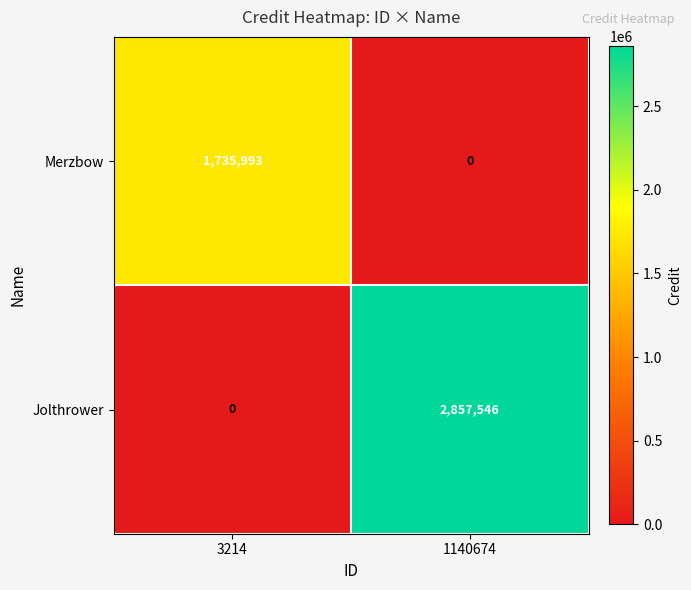

What is the difference between the maximum and minimum values in the Merzbow series?

1735993